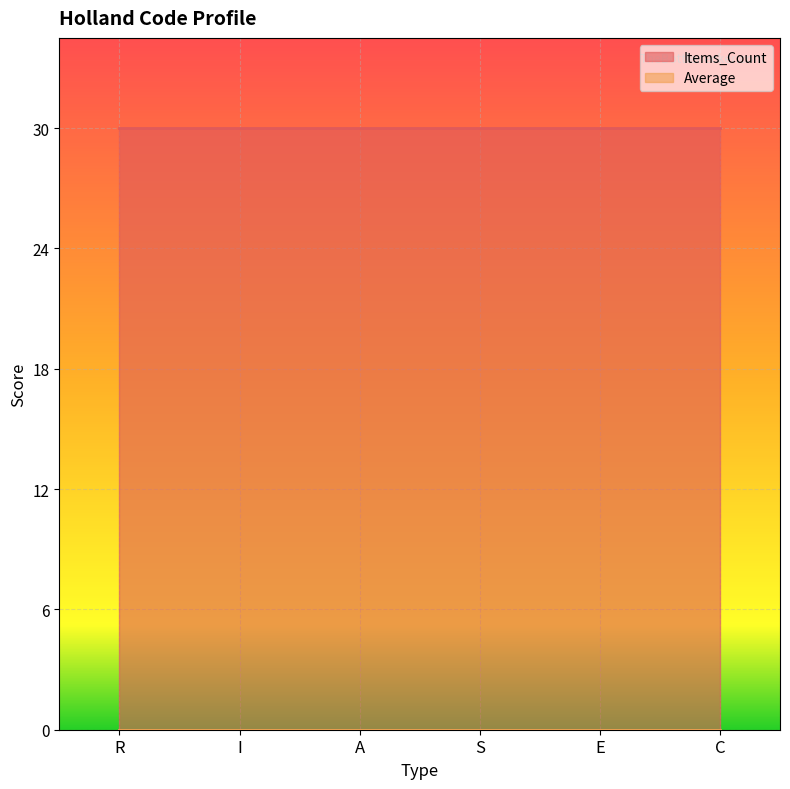

List the labels in order of Items_Count value, smallest first.

R, I, A, S, E, C